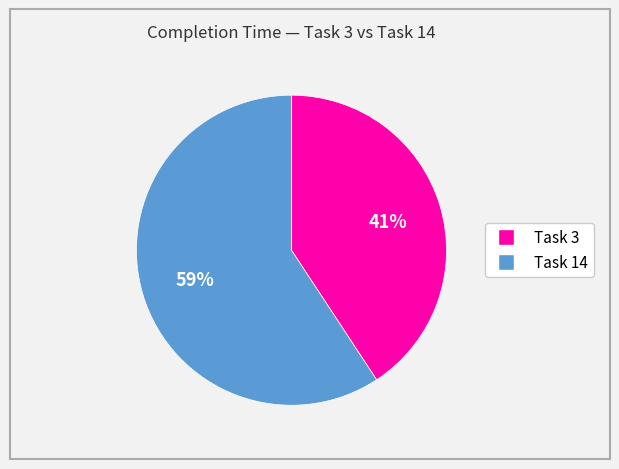

Is there a majority slice in this chart?

Yes